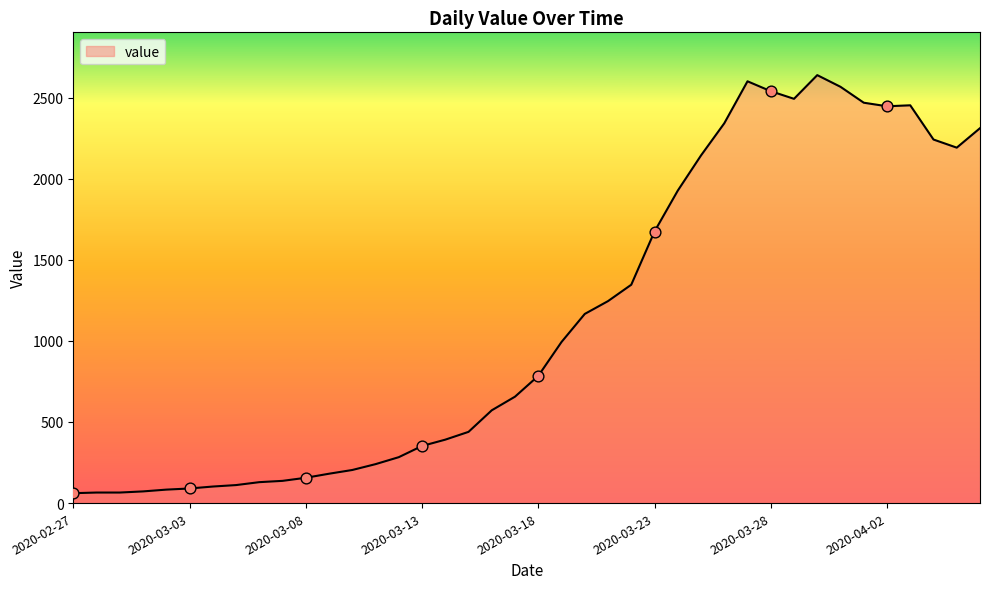

What is the difference between the maximum and minimum values?

2577